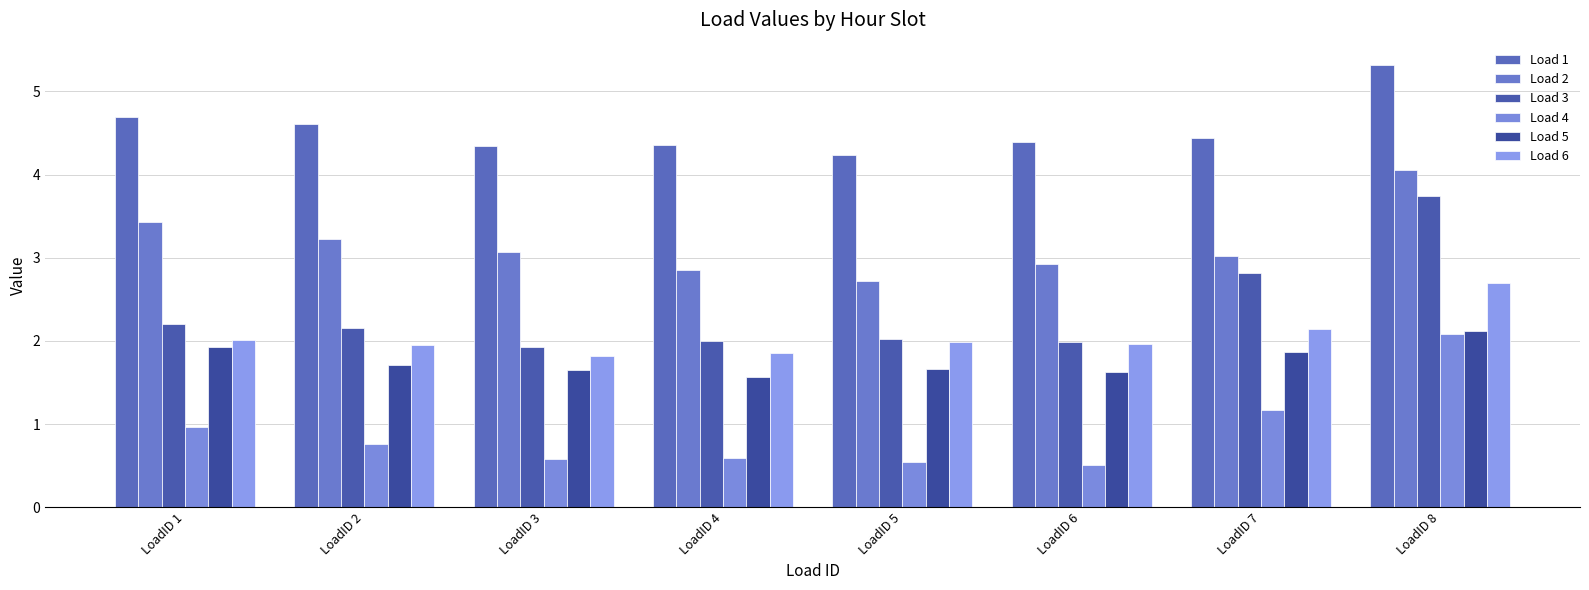

Between LoadID 4 and LoadID 5, which is larger?

LoadID 4